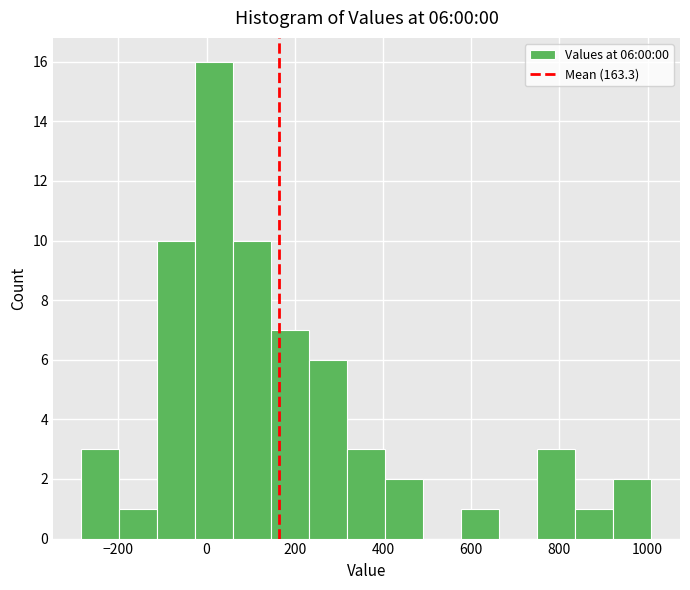

Which range on the x-axis has the tallest bar?

-20 to 60